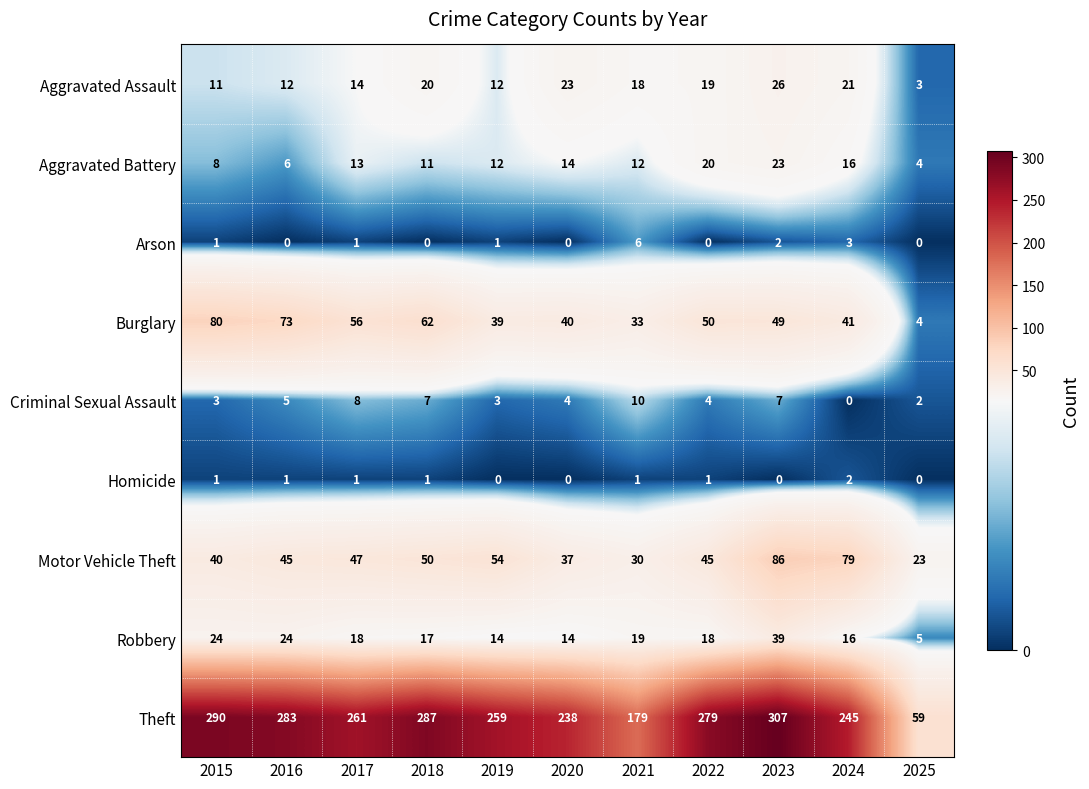

At which category is the sum across all series the highest?

2023